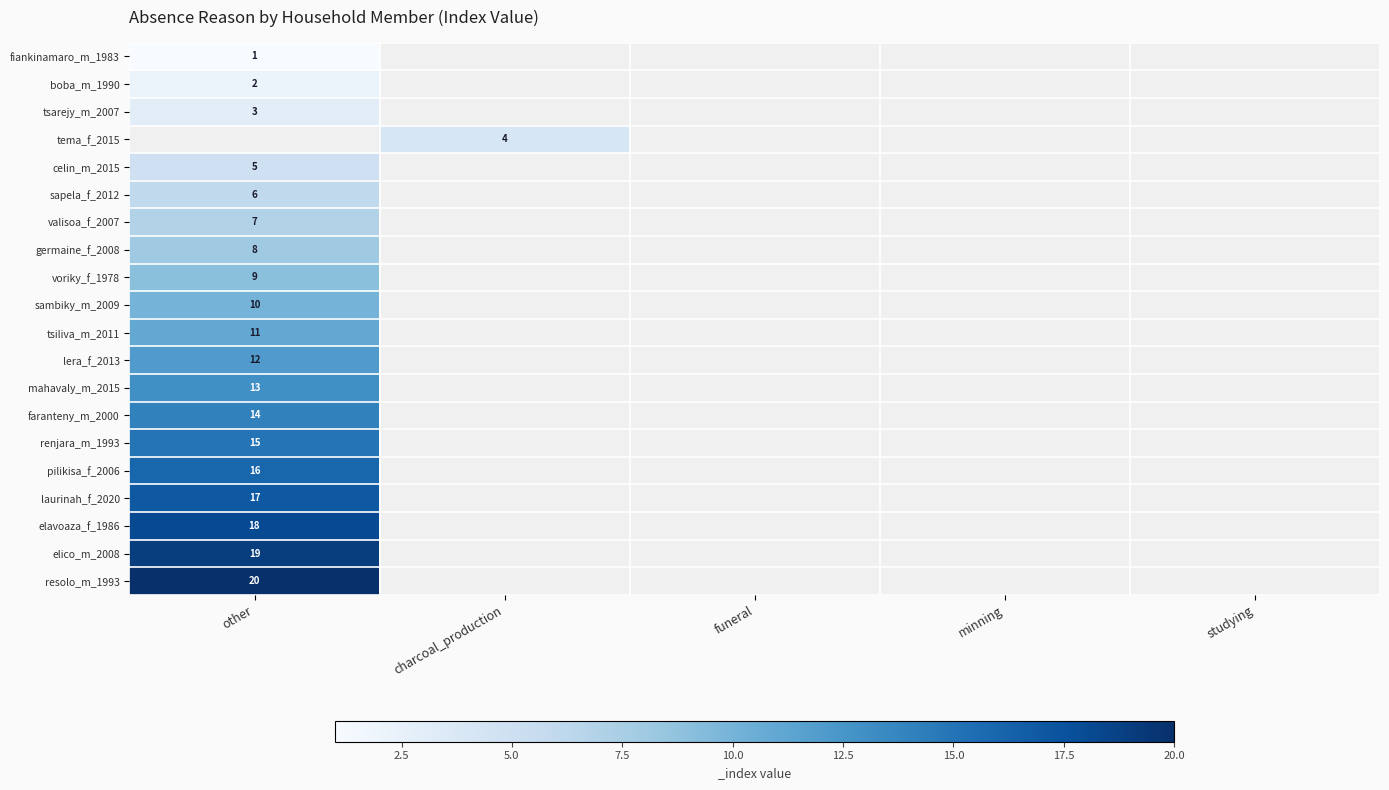

Which series has the widest spread of values?

fiankinamaro_m_1983